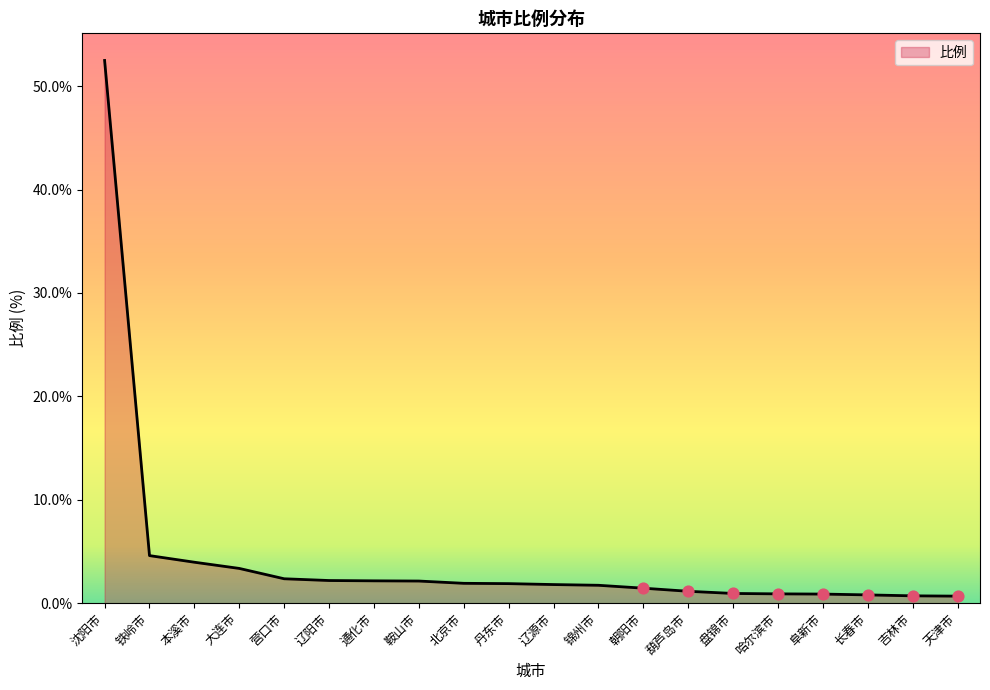

Between 吉林市 and 营口市, which is larger?

营口市